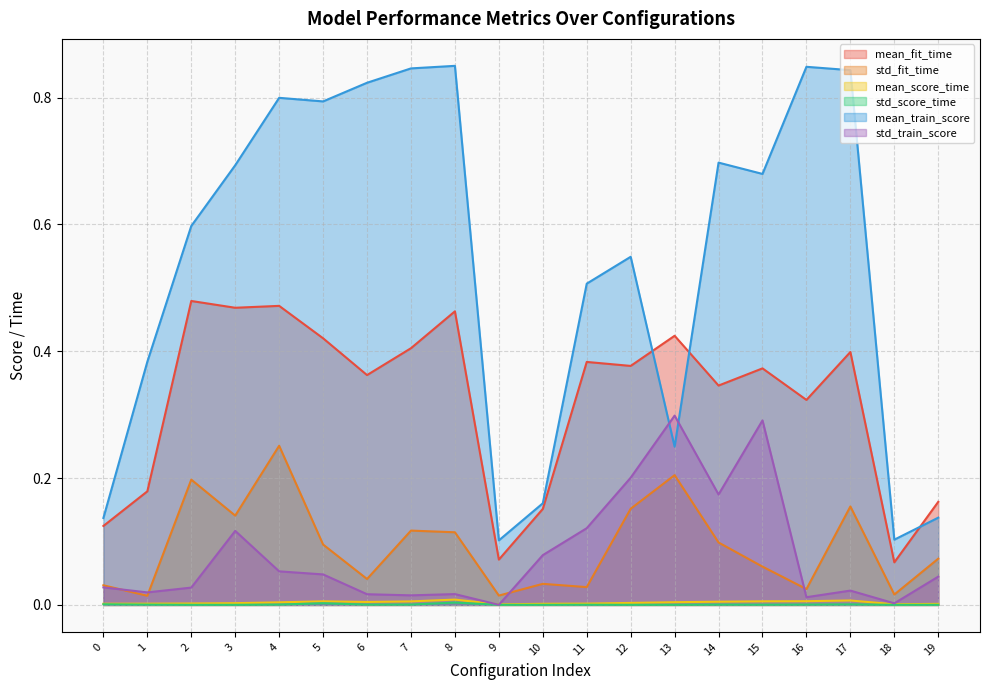

Count the number of data series in this chart.

6